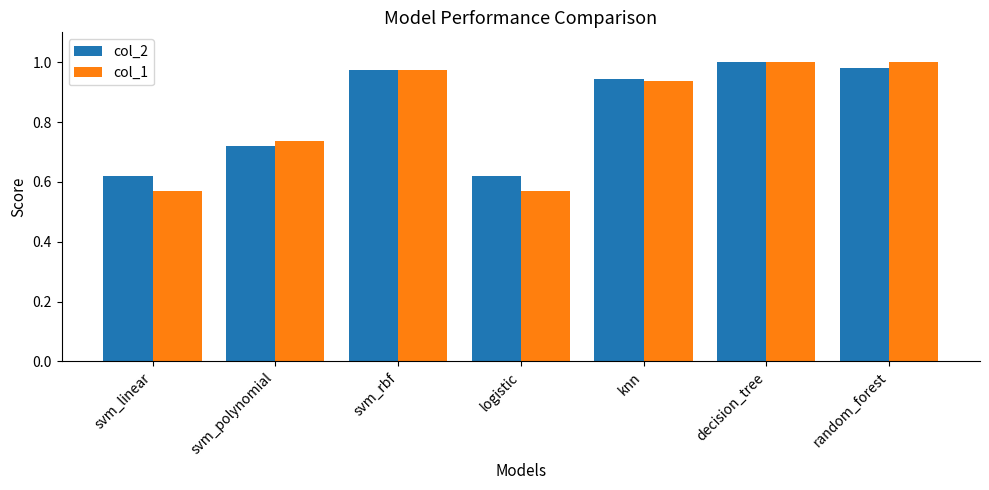

Which series has the widest spread of values?

col_1